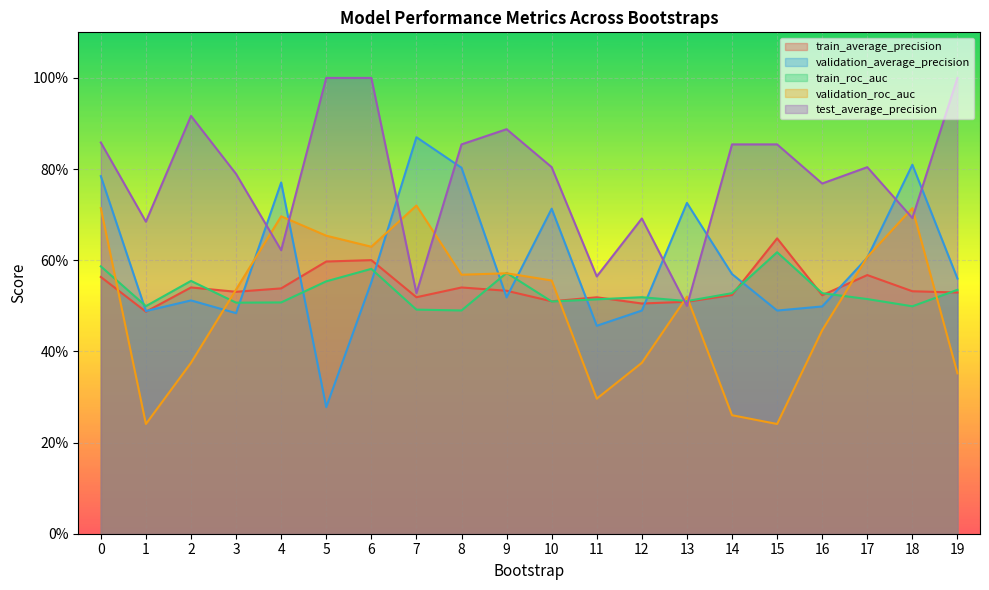

Reading right to left, list all the values displayed in this chart.

train_average_precision: 19=0.5	18=0.5	17=0.6	16=0.5	15=0.6	14=0.5	13=0.5	12=0.5	11=0.5	10=0.5	9=0.5	8=0.5	7=0.5	6=0.6	5=0.6	4=0.5	3=0.5	2=0.5	1=0.5	0=0.6
validation_average_precision: 19=0.6	18=0.8	17=0.6	16=0.5	15=0.5	14=0.6	13=0.7	12=0.5	11=0.5	10=0.7	9=0.5	8=0.8	7=0.9	6=0.6	5=0.3	4=0.8	3=0.5	2=0.5	1=0.5	0=0.8
train_roc_auc: 19=0.5	18=0.5	17=0.5	16=0.5	15=0.6	14=0.5	13=0.5	12=0.5	11=0.5	10=0.5	9=0.6	8=0.5	7=0.5	6=0.6	5=0.6	4=0.5	3=0.5	2=0.6	1=0.5	0=0.6
validation_roc_auc: 19=0.4	18=0.7	17=0.6	16=0.4	15=0.2	14=0.3	13=0.5	12=0.4	11=0.3	10=0.6	9=0.6	8=0.6	7=0.7	6=0.6	5=0.7	4=0.7	3=0.5	2=0.4	1=0.2	0=0.7
test_average_precision: 19=1.0	18=0.7	17=0.8	16=0.8	15=0.9	14=0.9	13=0.5	12=0.7	11=0.6	10=0.8	9=0.9	8=0.9	7=0.5	6=1.0	5=1.0	4=0.6	3=0.8	2=0.9	1=0.7	0=0.9